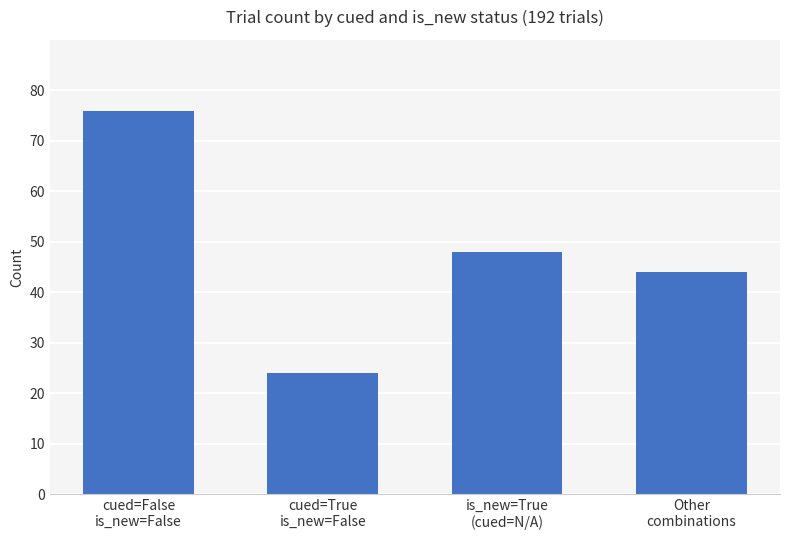

Approximately how many times larger is the value at cued=False
is_new=False compared to Other
combinations?

1.7